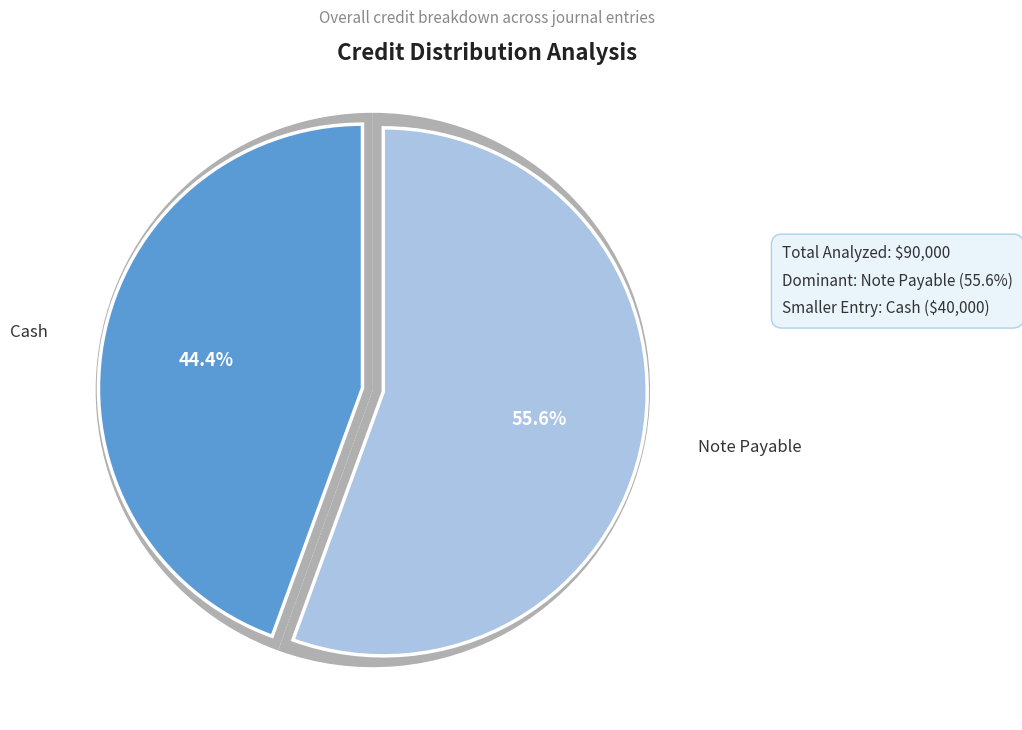

True or false: Note Payable accounts for 67% of the total.

False